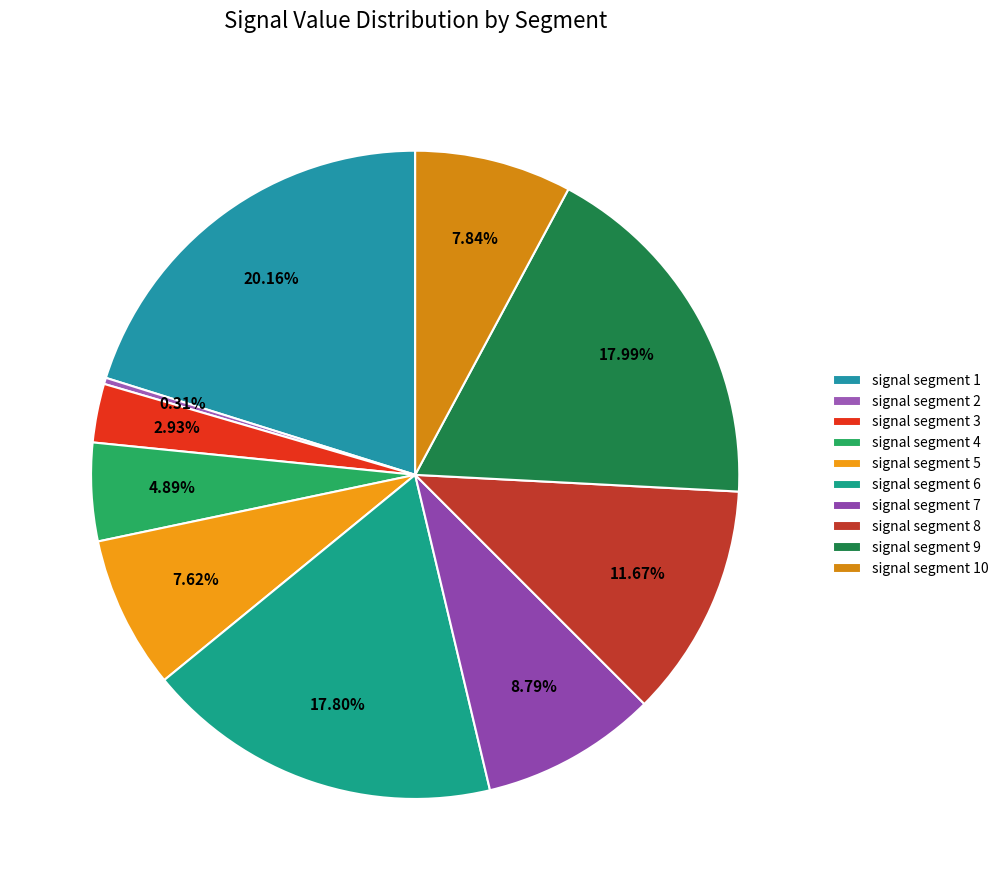

True or false: signal segment 7 accounts for 2% of the total.

False